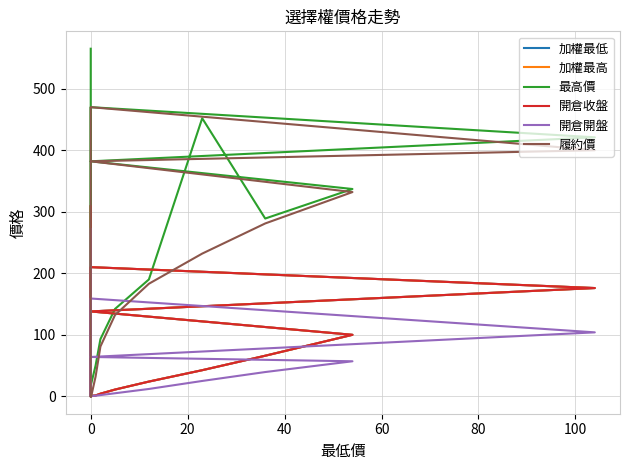

In 加權最高, how many points are lower than both neighbors (excluding endpoints)?

1